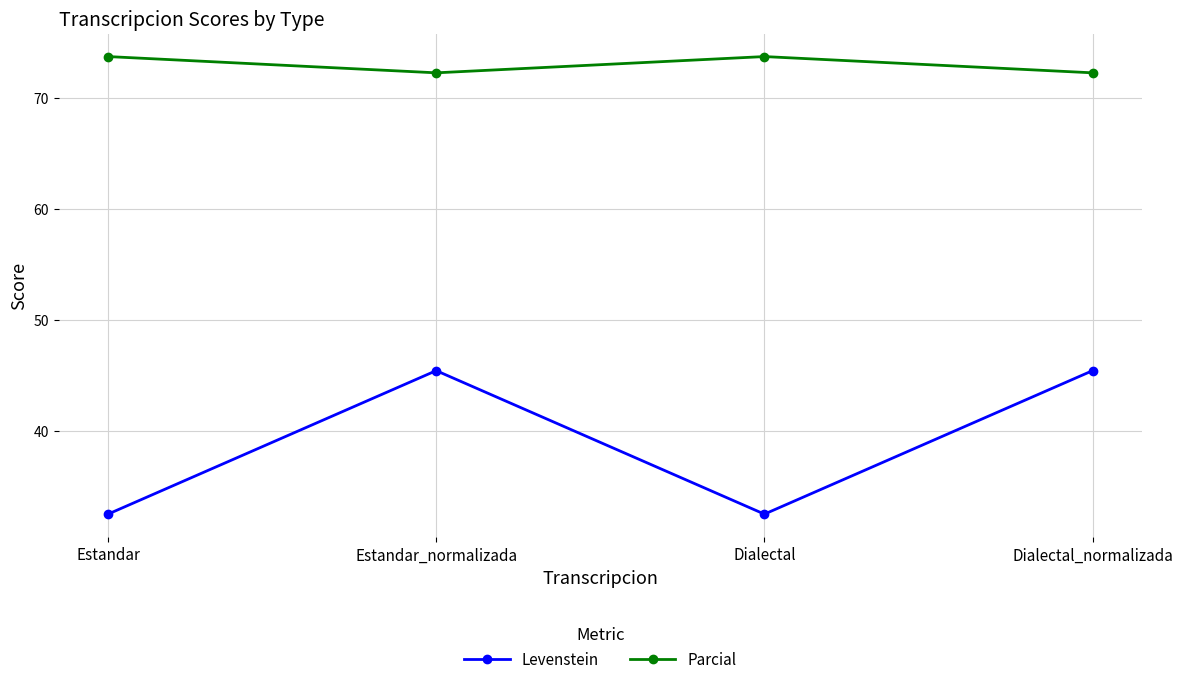

True or false: Parcial and Levenstein intersect in this chart.

False